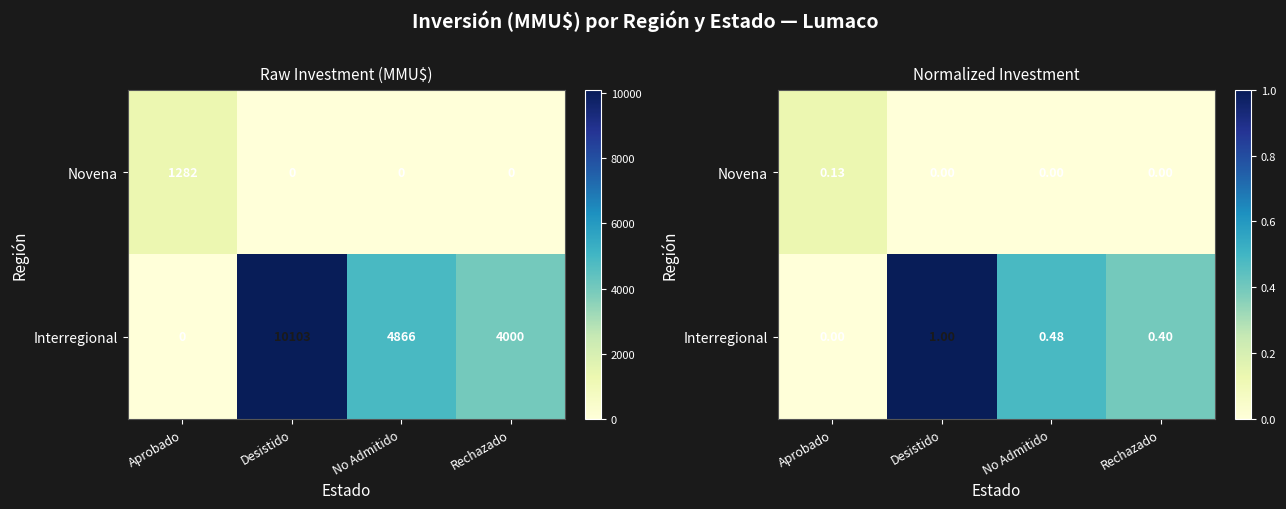

What is the sum of all Novena values?

0.1